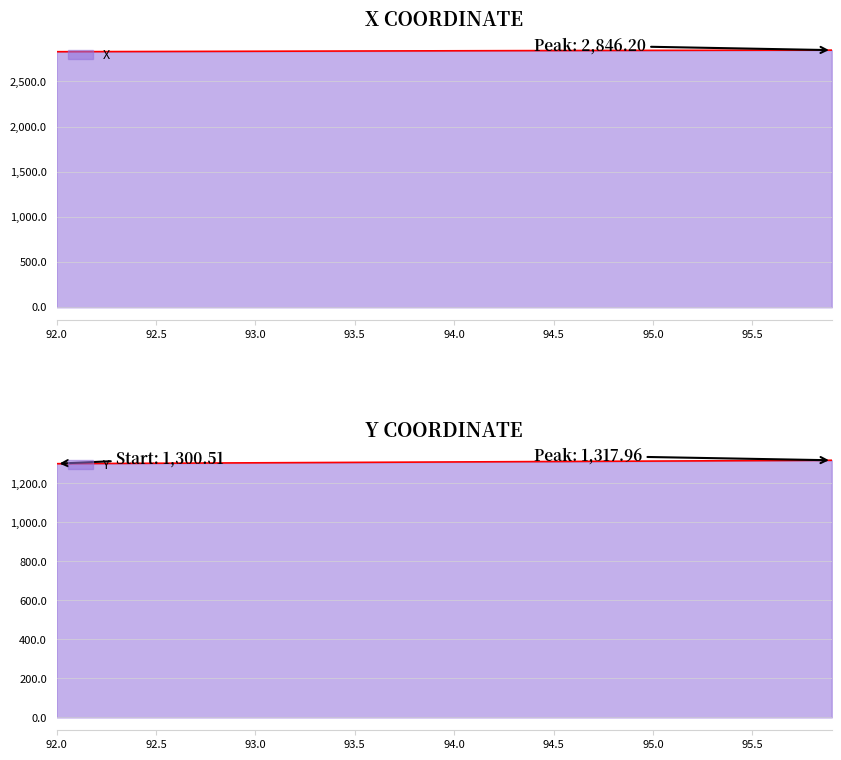

Between 94.9 and 94.5, which is larger?

94.9